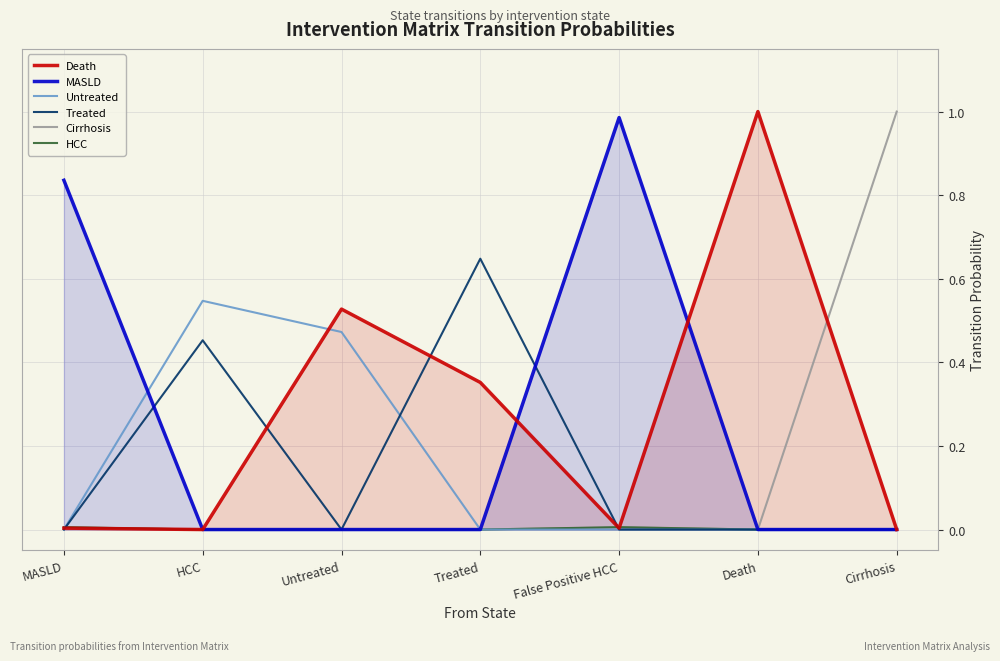

Which category has the highest value in the HCC series?

MASLD